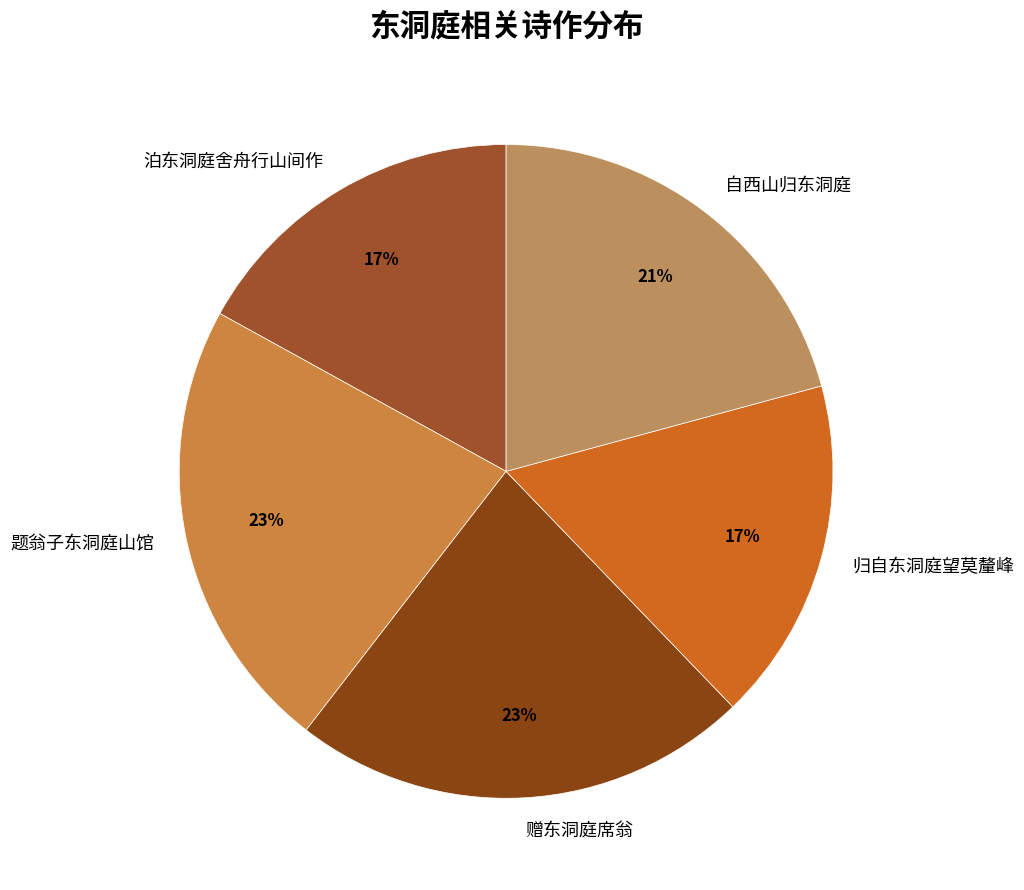

To the nearest percent, what percentage of the pie is 泊东洞庭舍舟行山间作?

17%